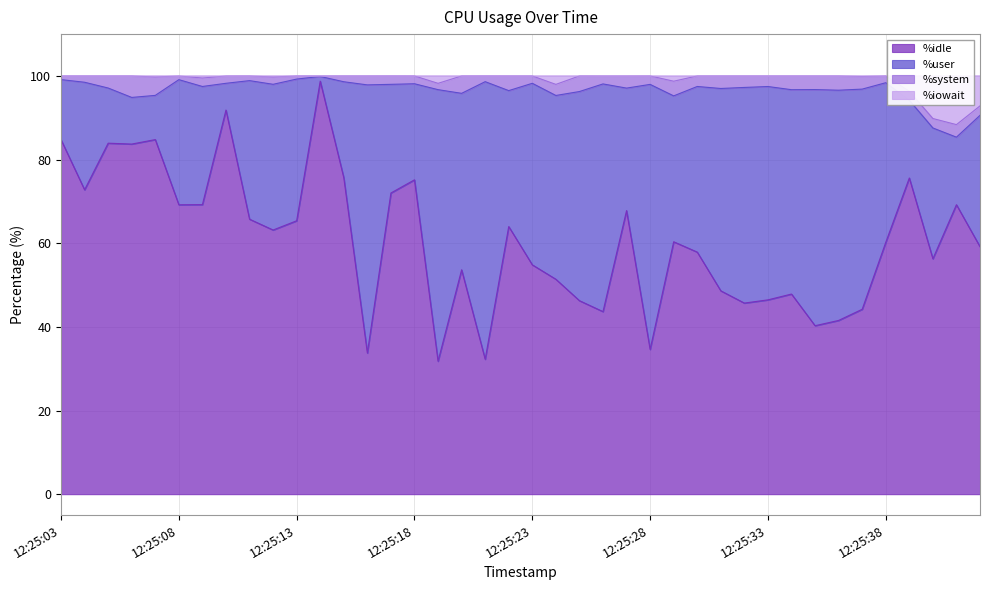

What is the maximum value for %idle?

98.8